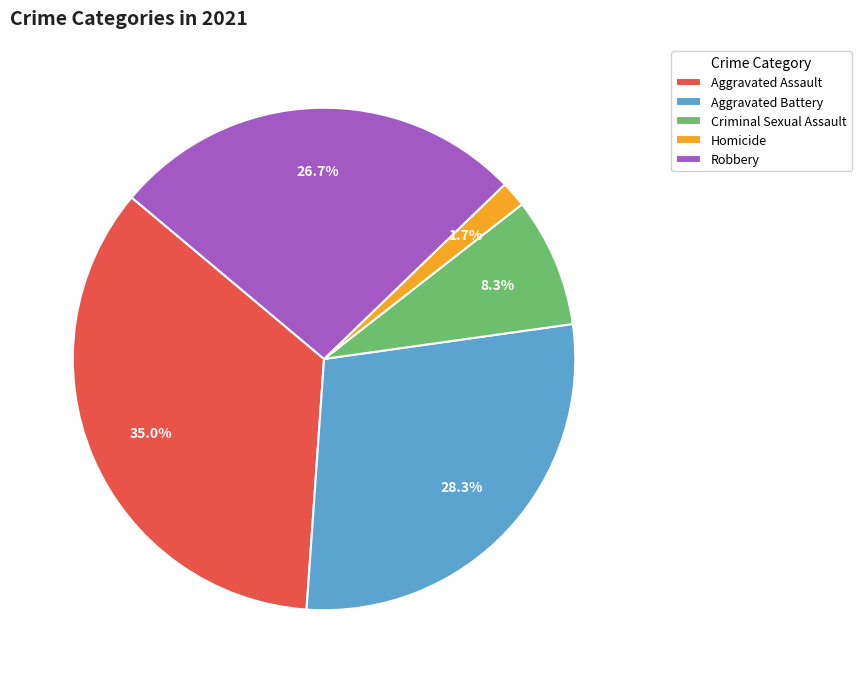

Which slice is the smallest?

Homicide